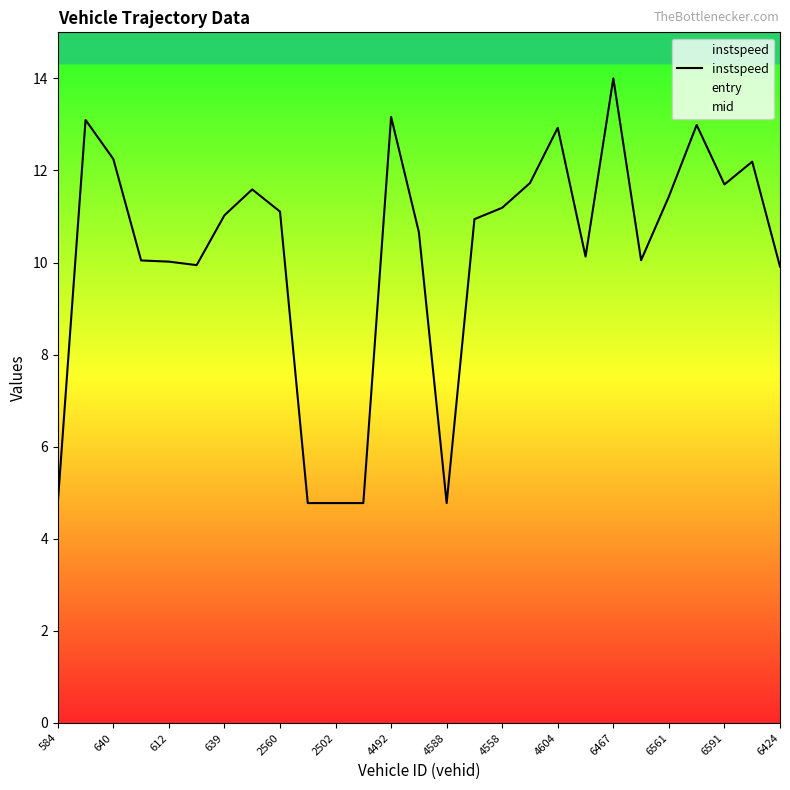

How many lines are shown in the chart?

1